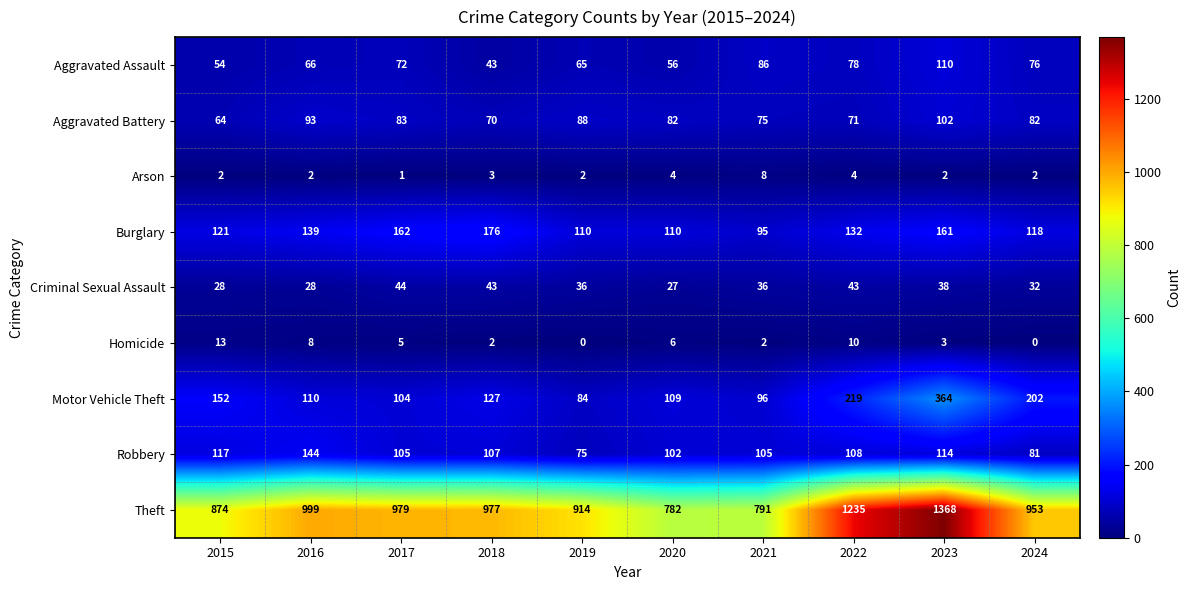

Which category has the highest value across all series?

2023